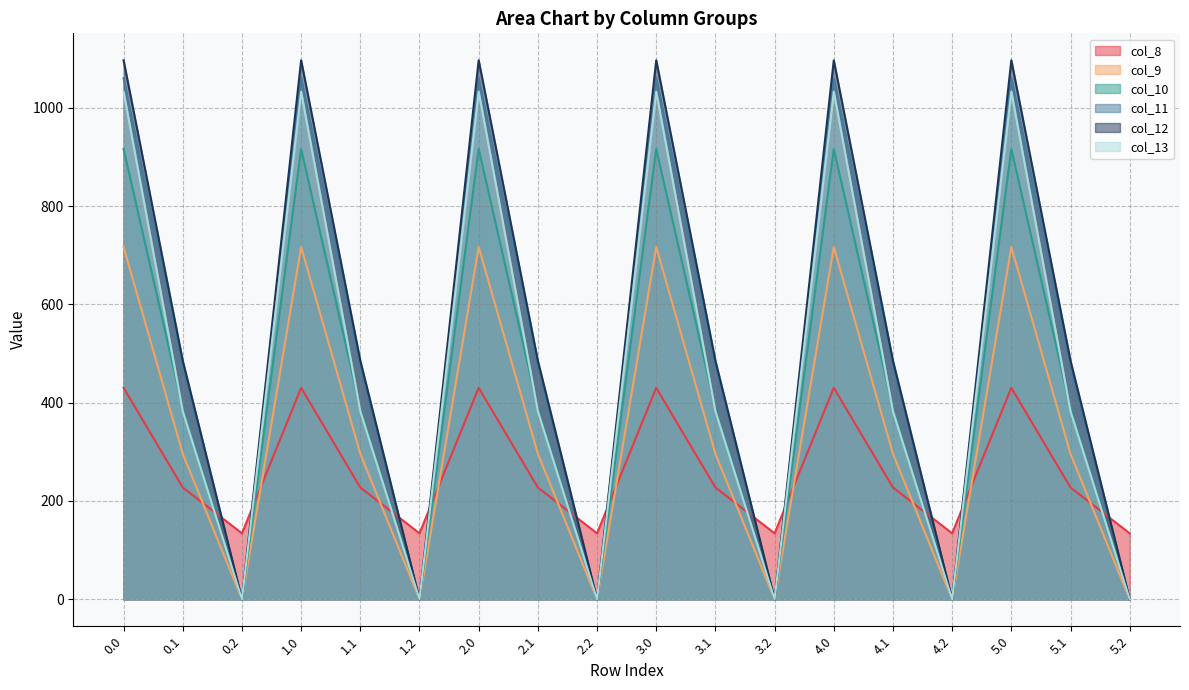

True or false: col_12 and col_13 cross at least once.

False